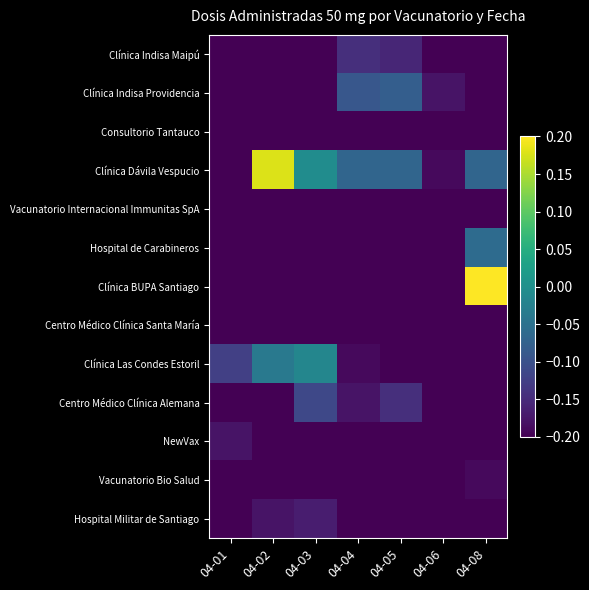

Which label corresponds to the smallest value in the chart?

04-01